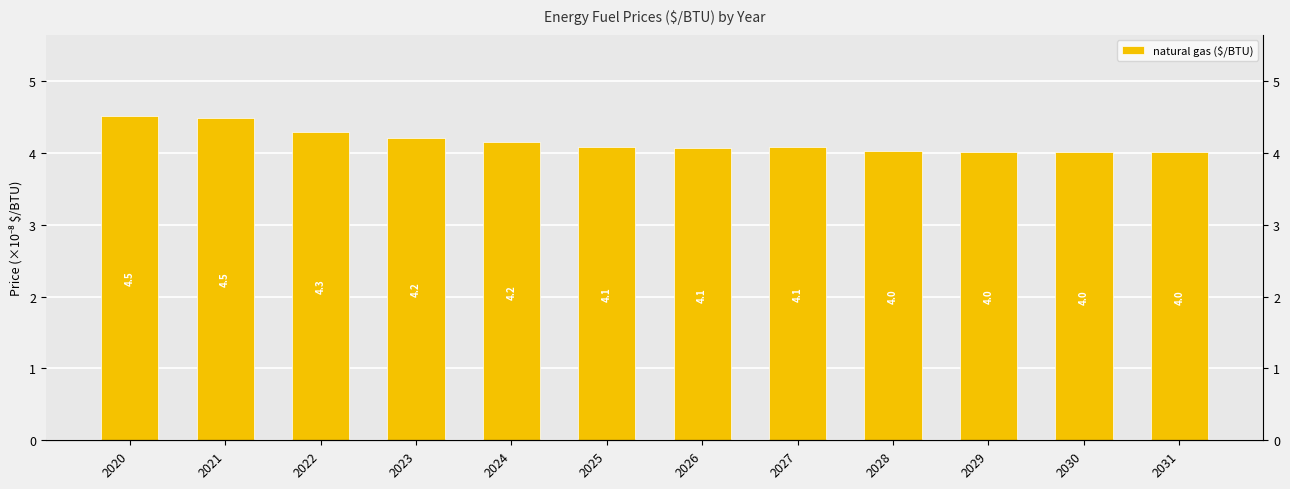

List the labels in order of value, largest first.

2020, 2021, 2022, 2023, 2024, 2025, 2027, 2026, 2028, 2029, 2030, 2031